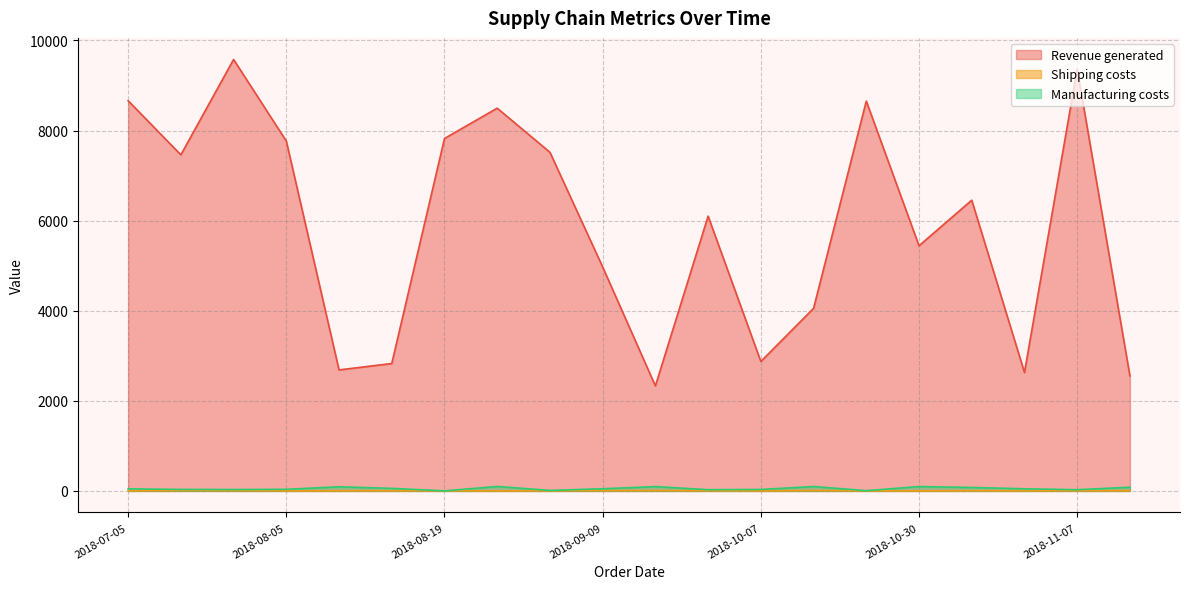

At which category does Revenue generated reach its first local peak?

2018-07-29